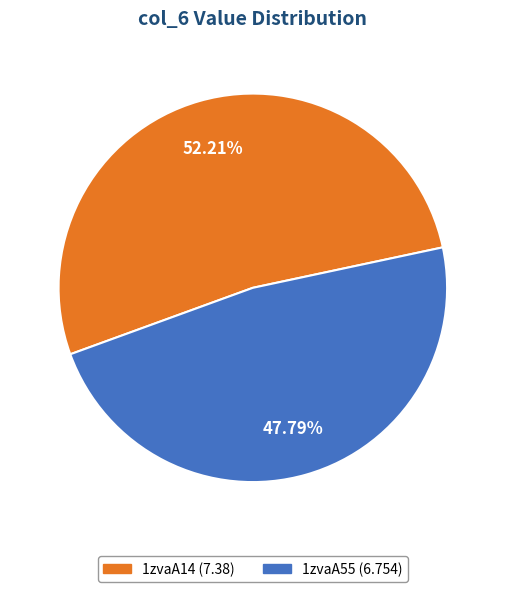

Is it true that 1zvaA55 is 41% of the pie?

False